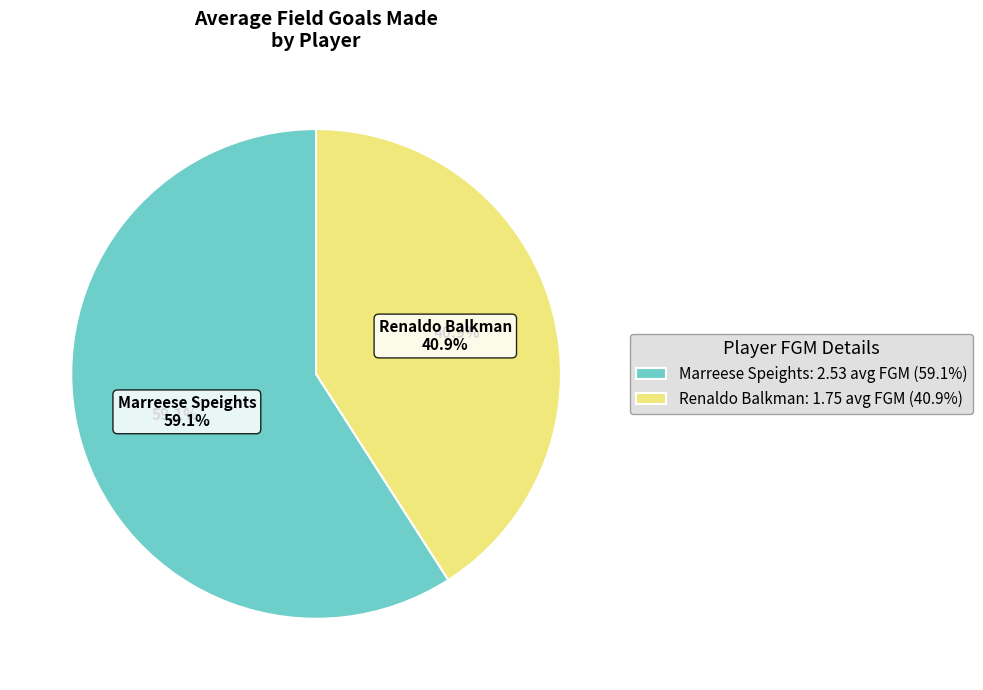

What is the total percentage of Renaldo Balkman and Marreese Speights?

100.0%